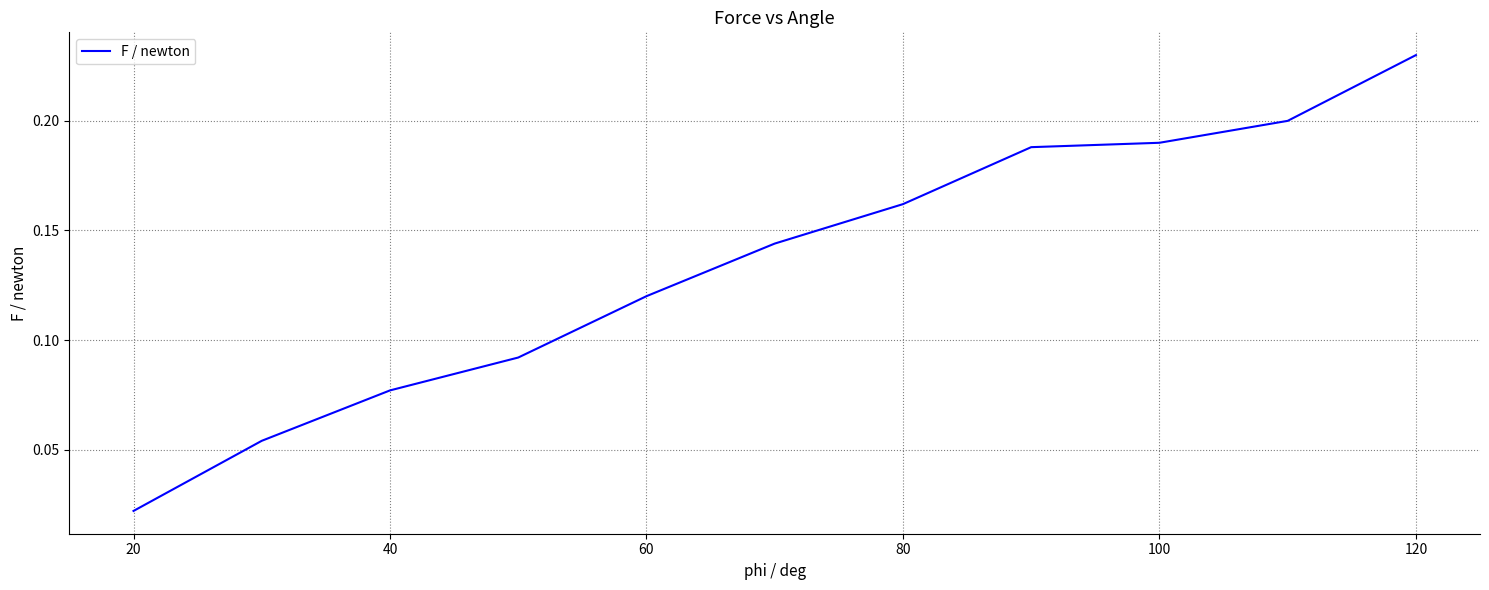

True or false: the data shows 0.3 at 120.

False